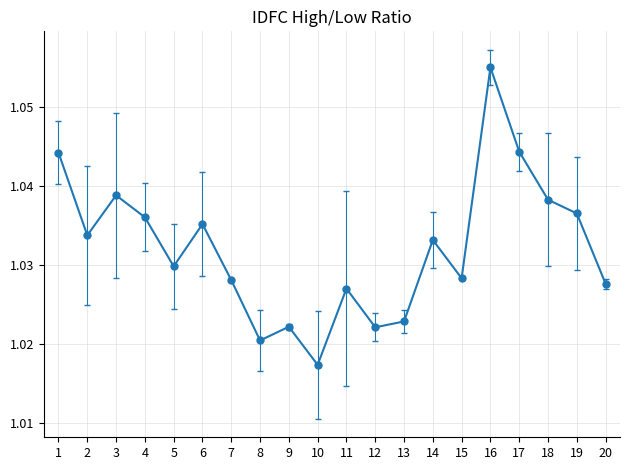

How many data points does each series have?

20